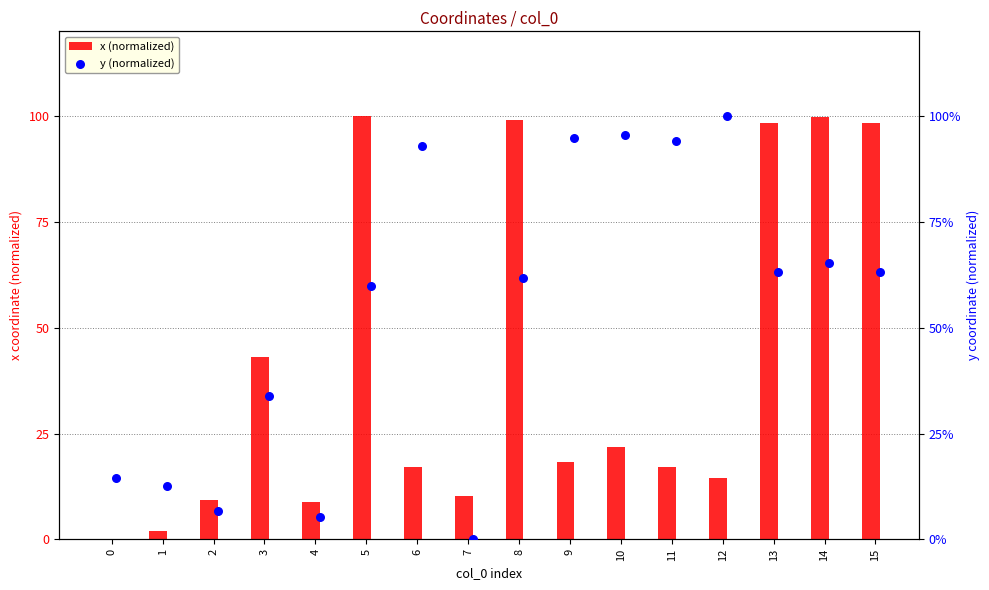

What are all the series names shown in the legend?

x (normalized), y (normalized)